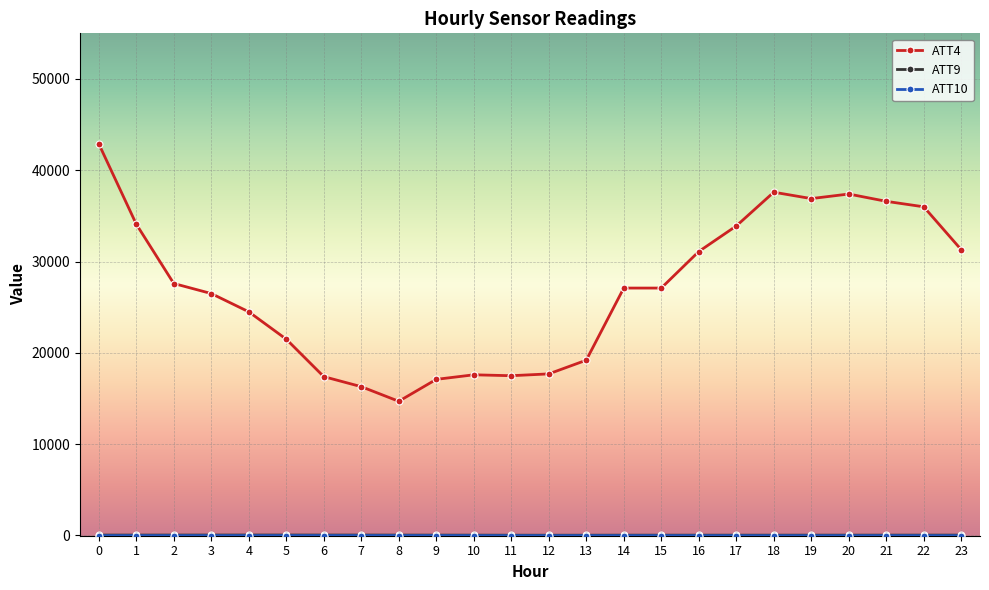

What is the spread (max minus min) of values at 16?

31116.7